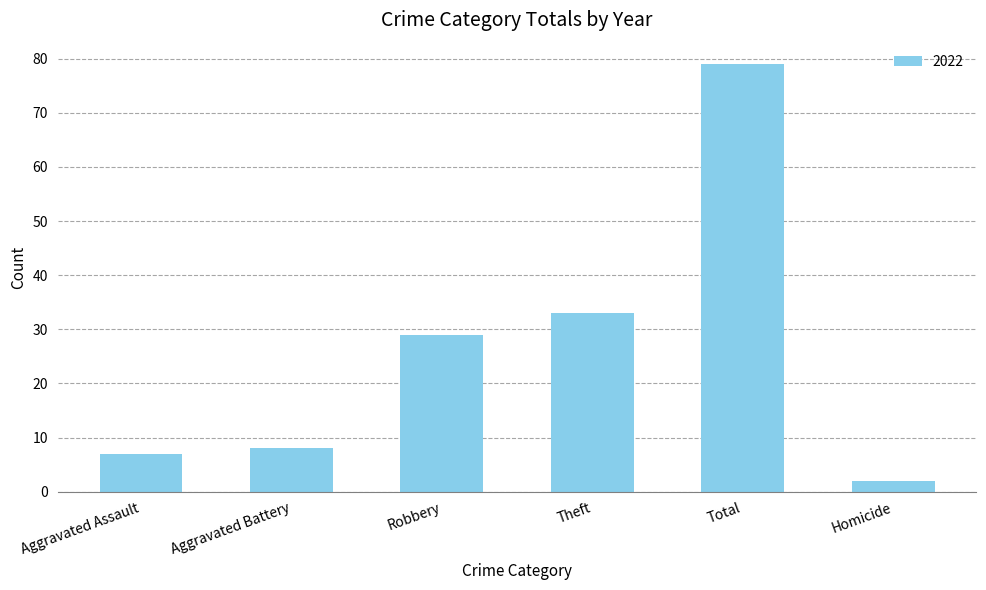

True or false: the data shows 4 at Aggravated Battery.

False